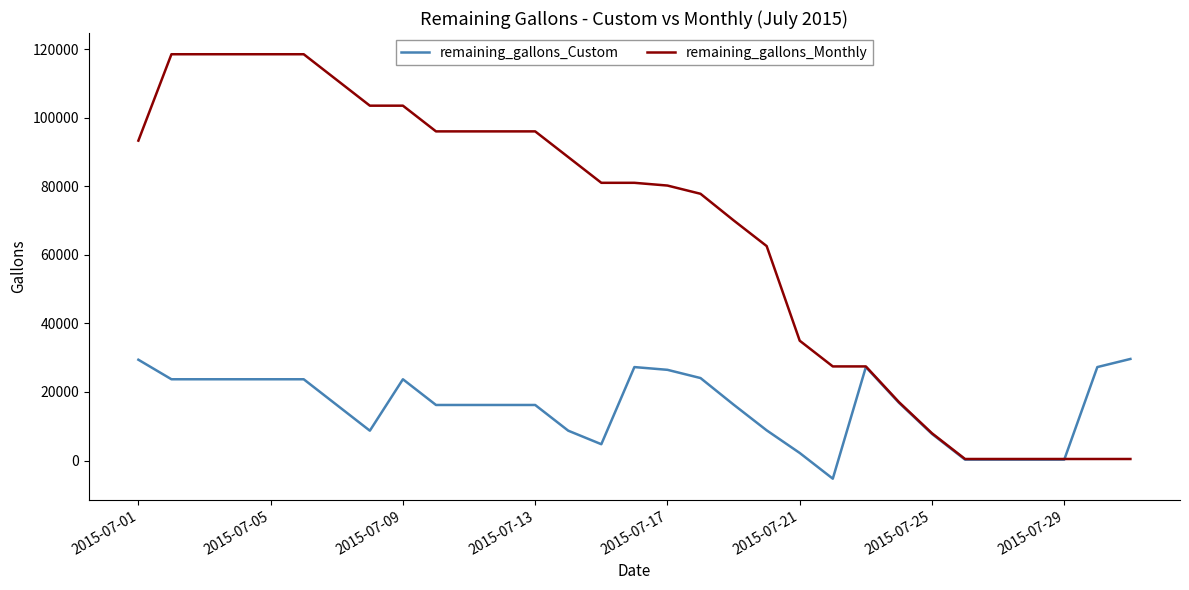

Which series has the largest range (max minus min)?

remaining_gallons_Monthly